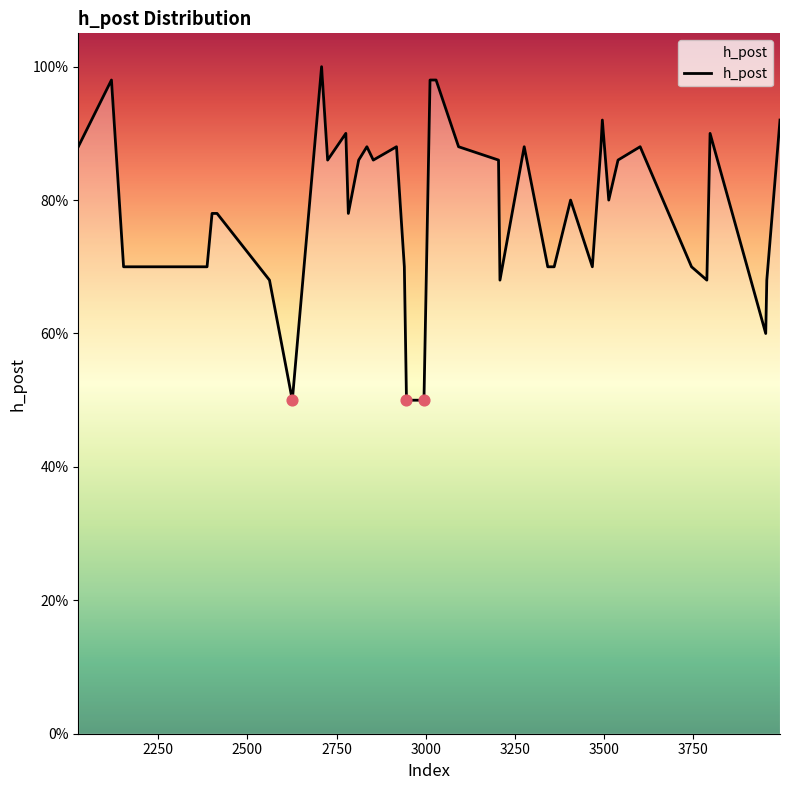

Does the chart have visible grid lines?

No